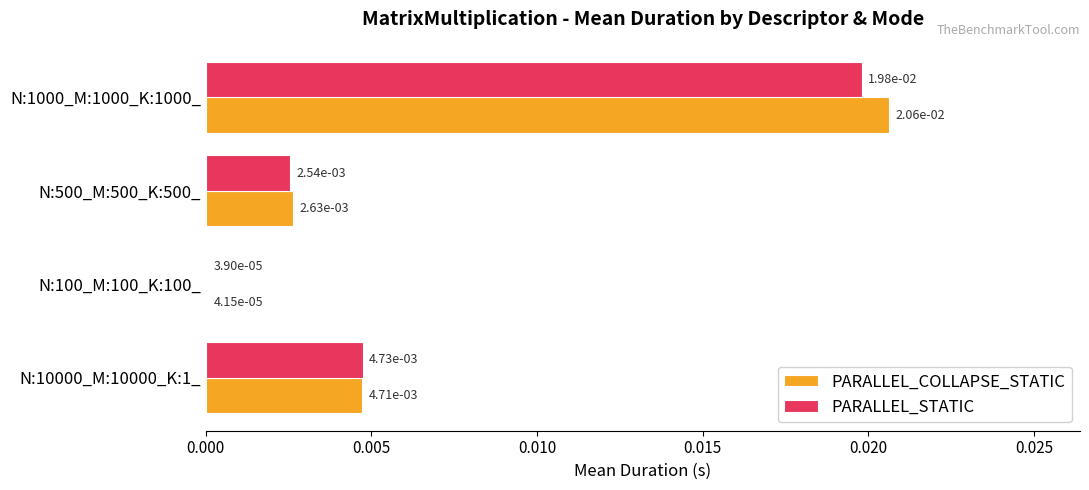

Is the value of PARALLEL_COLLAPSE_STATIC at N:10000_M:10000_K:1_ greater than the value of PARALLEL_STATIC at N:1000_M:1000_K:1000_?

No